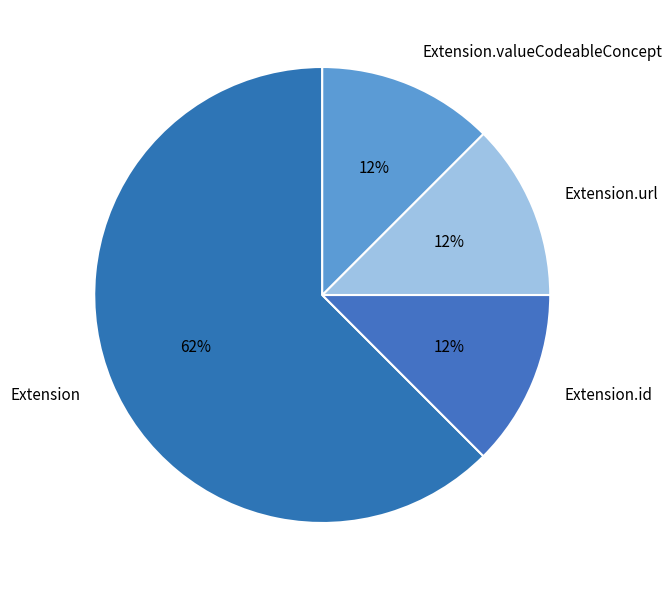

Is it true that Extension.valueCodeableConcept is 36% of the pie?

False